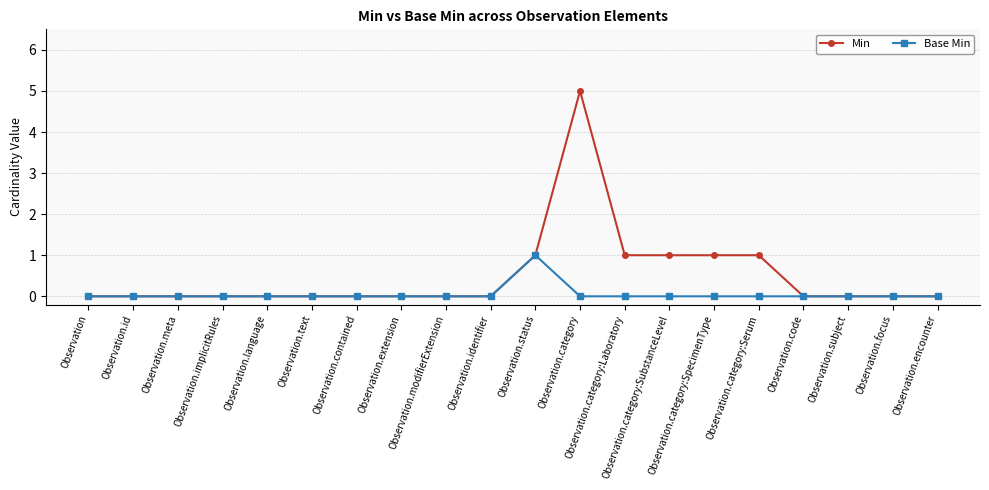

What is the difference between the highest and lowest values at Observation.category?

5